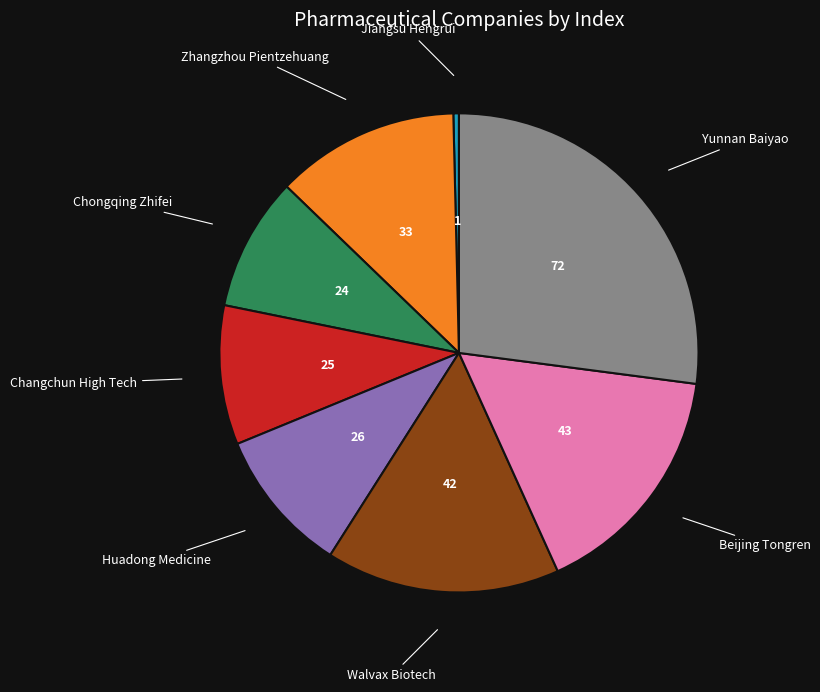

Approximately how many times larger is the value at Chongqing Zhifei compared to Beijing Tongren?

0.6